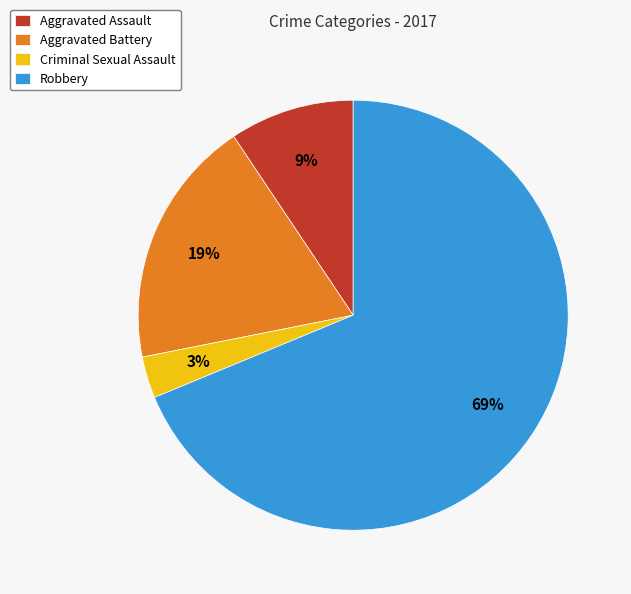

How many segments does this pie chart have?

4